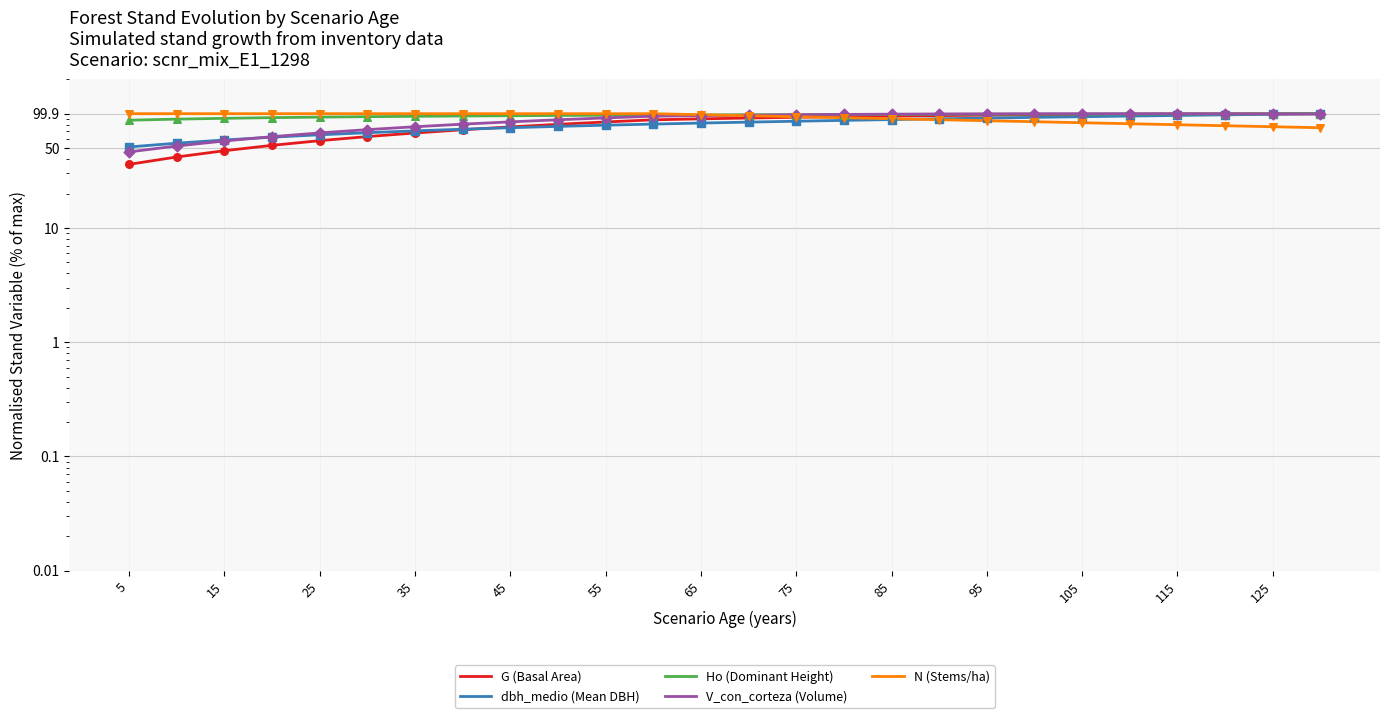

Is the value of Ho (Dominant Height) at 19 greater than the value of dbh_medio (Mean DBH) at 85?

Yes